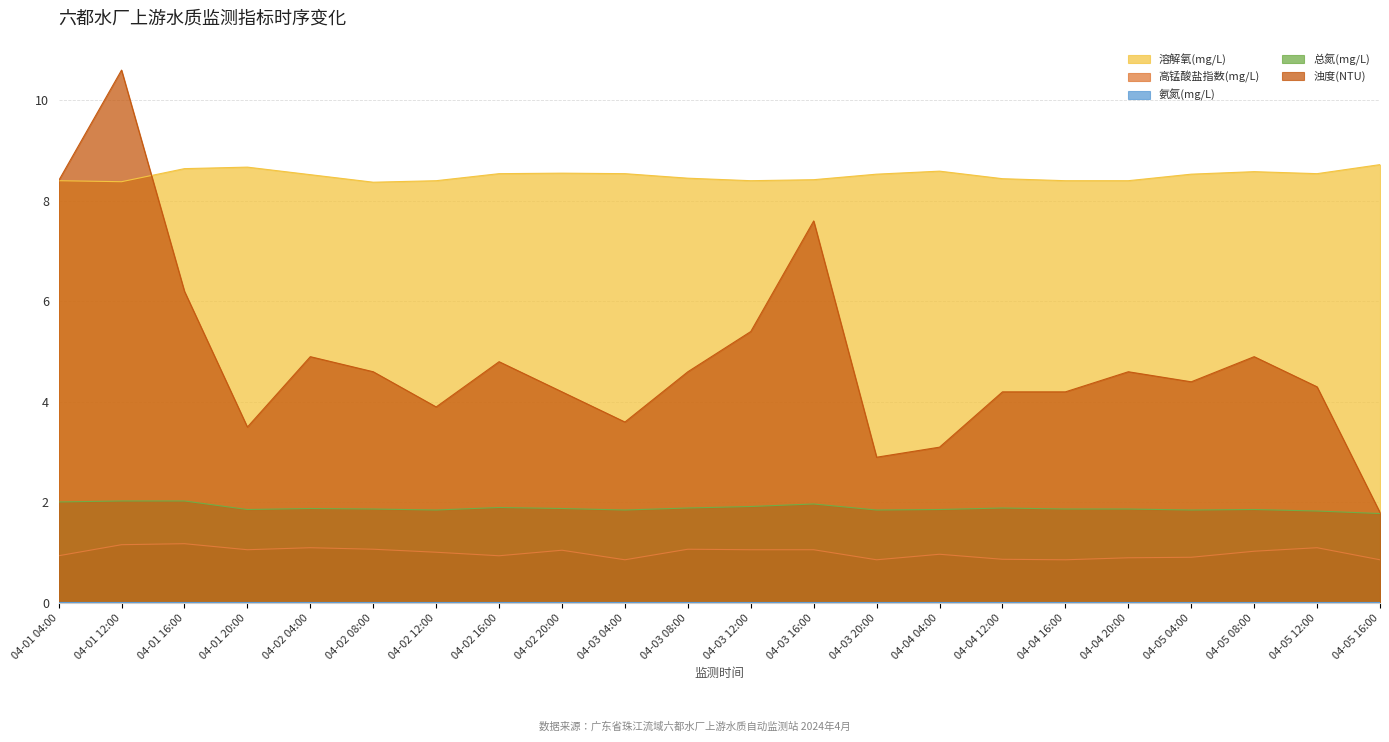

True or false: 溶解氧(mg/L) has a value of 2.4 at 04-04 04:00.

False